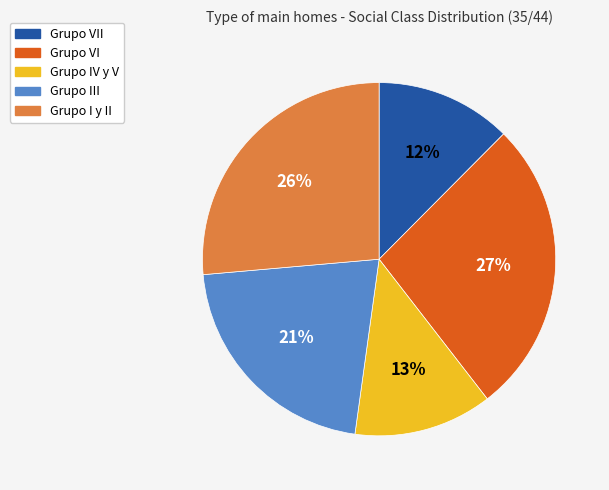

Is Grupo VII the majority of the pie?

No